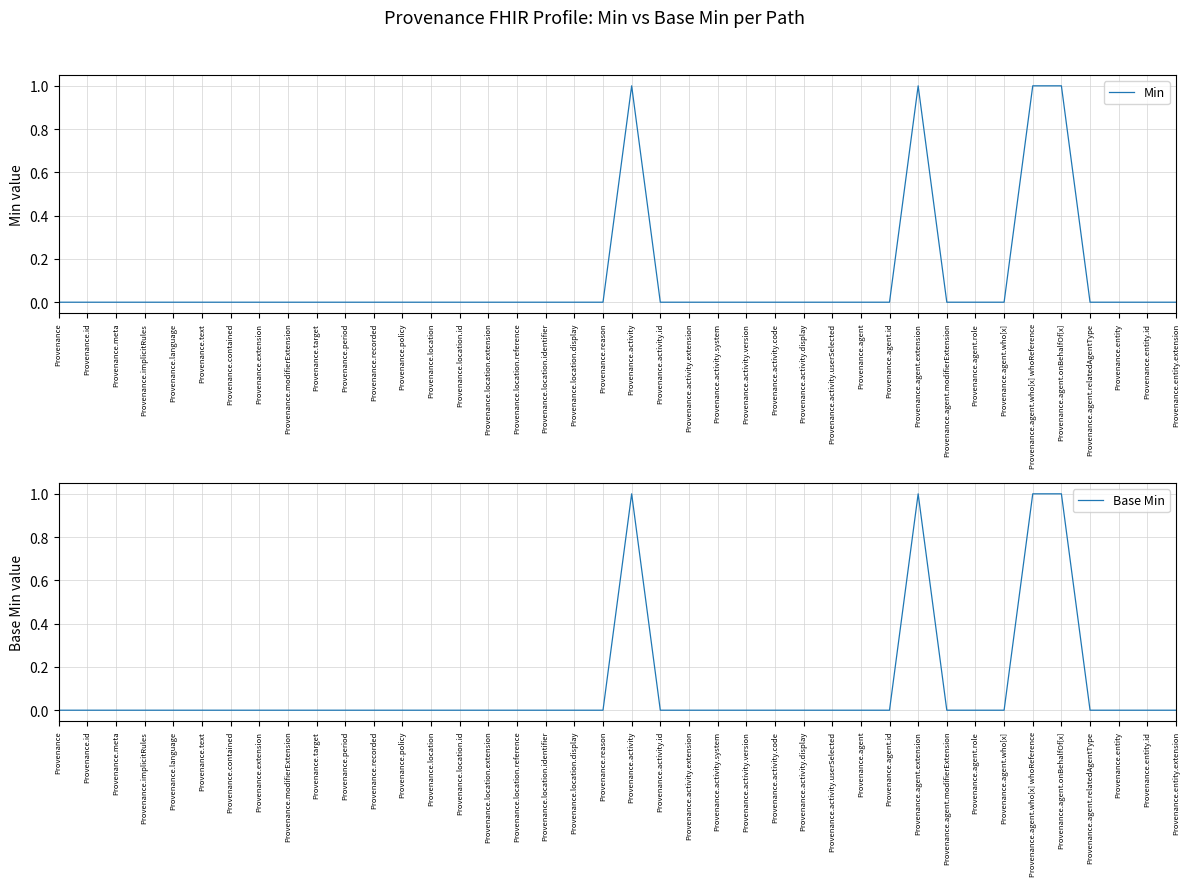

True or false: Base Min and Min intersect in this chart.

False